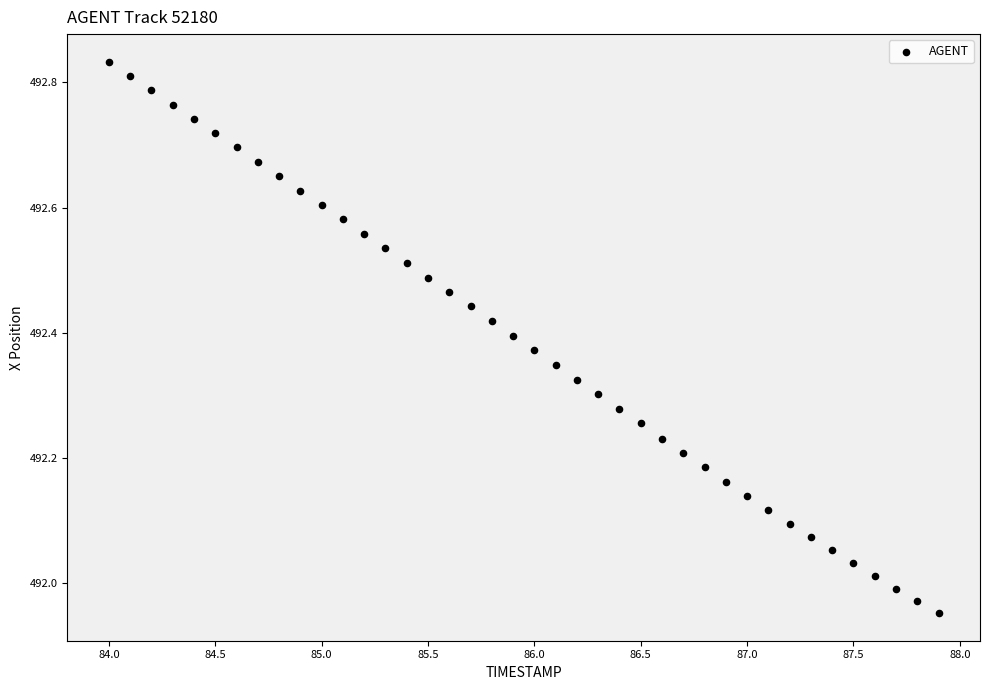

What is the range of X values (max minus min)?

3.9